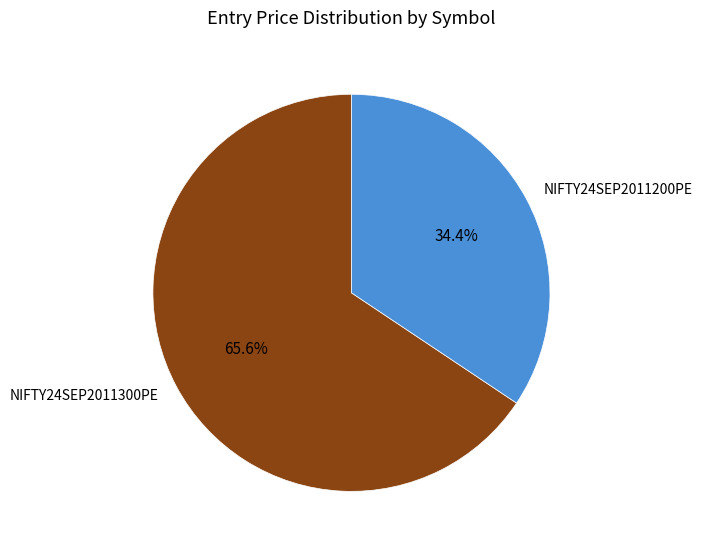

The NIFTY24SEP2011200PE slice represents 34% of the pie. True or false?

True